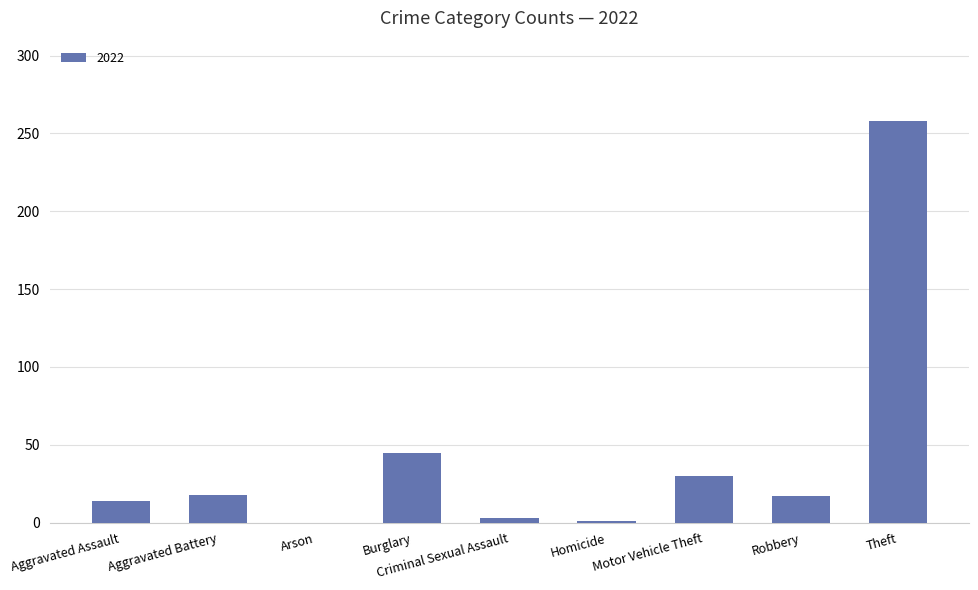

What is the sum of all values?

386